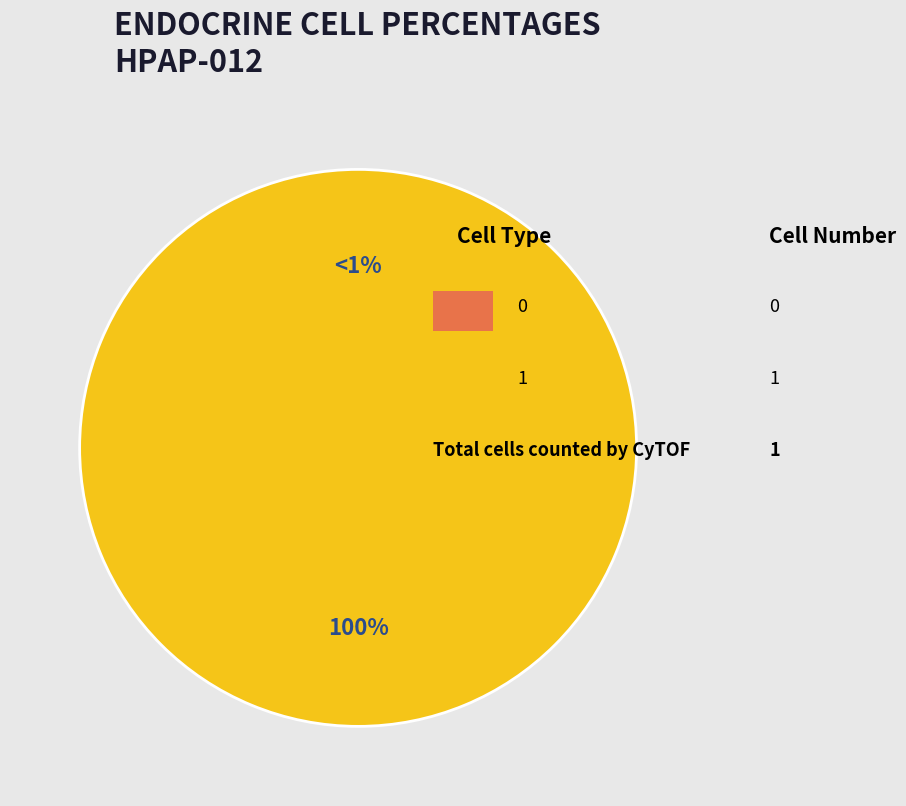

Rank the categories by value from highest to lowest.

1, 0